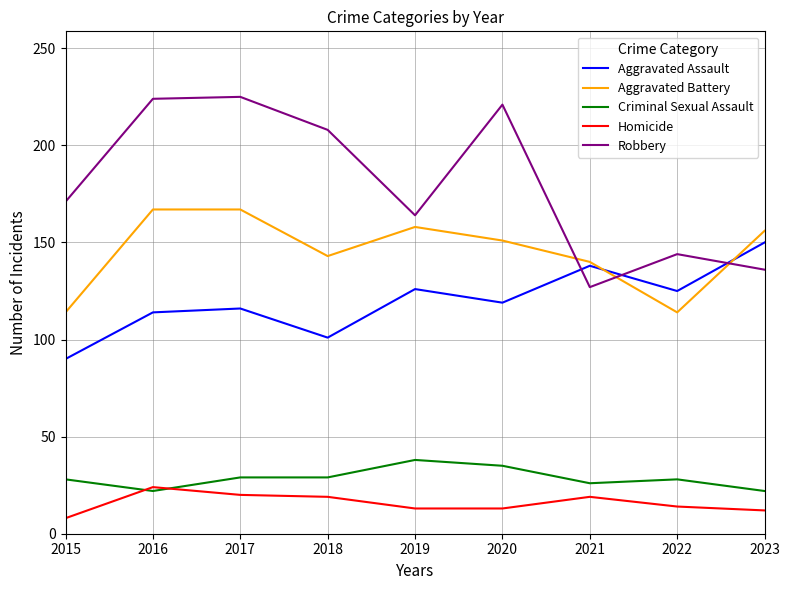

Between 2018 and 2022, which series saw the biggest shift?

Robbery